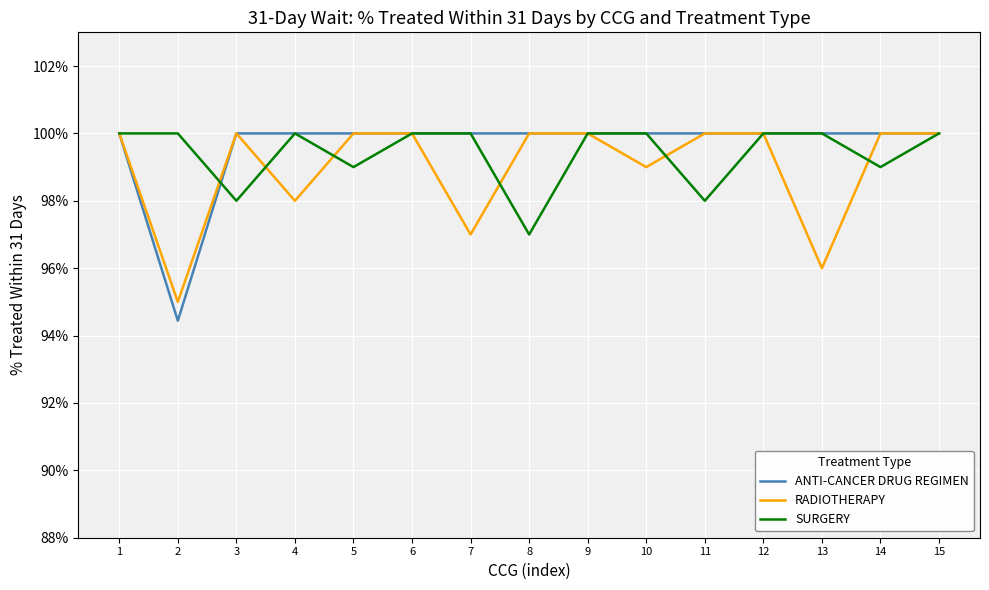

What are all the series names shown in the legend?

ANTI-CANCER DRUG REGIMEN, RADIOTHERAPY, SURGERY